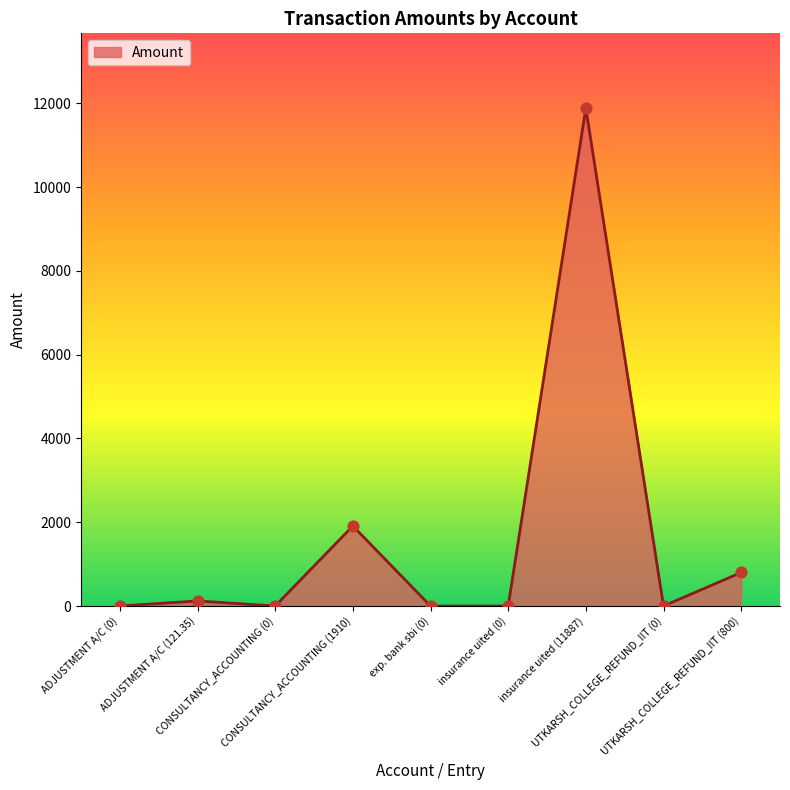

Which has a higher value, insurance uited (11887) or CONSULTANCY_ACCOUNTING (1910)?

insurance uited (11887)